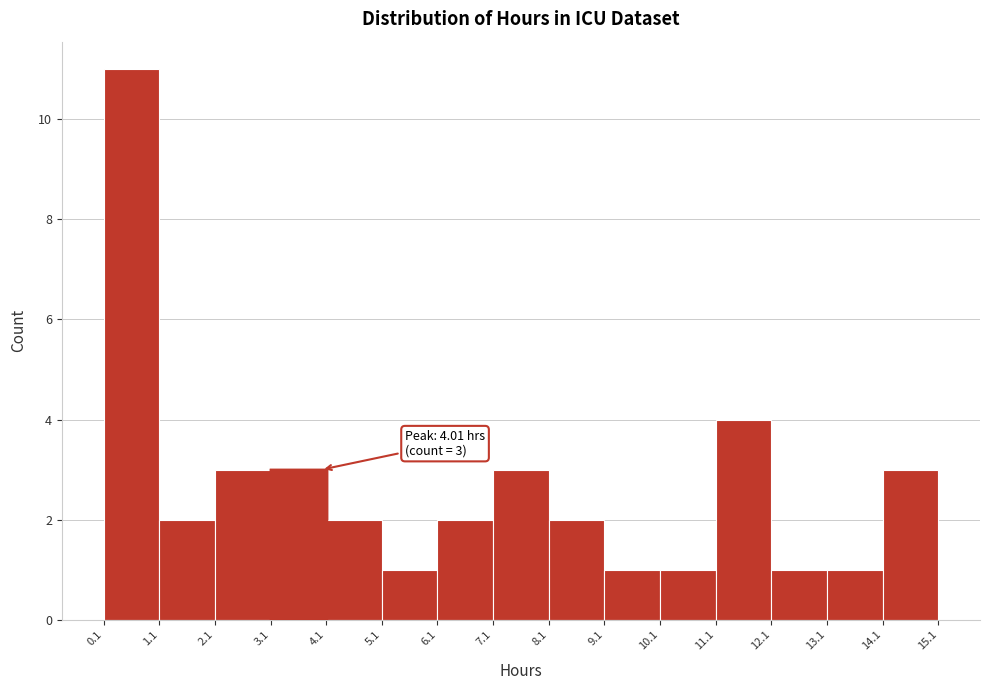

Over which range of the x-axis is the bar tallest?

0.1 to 1.1